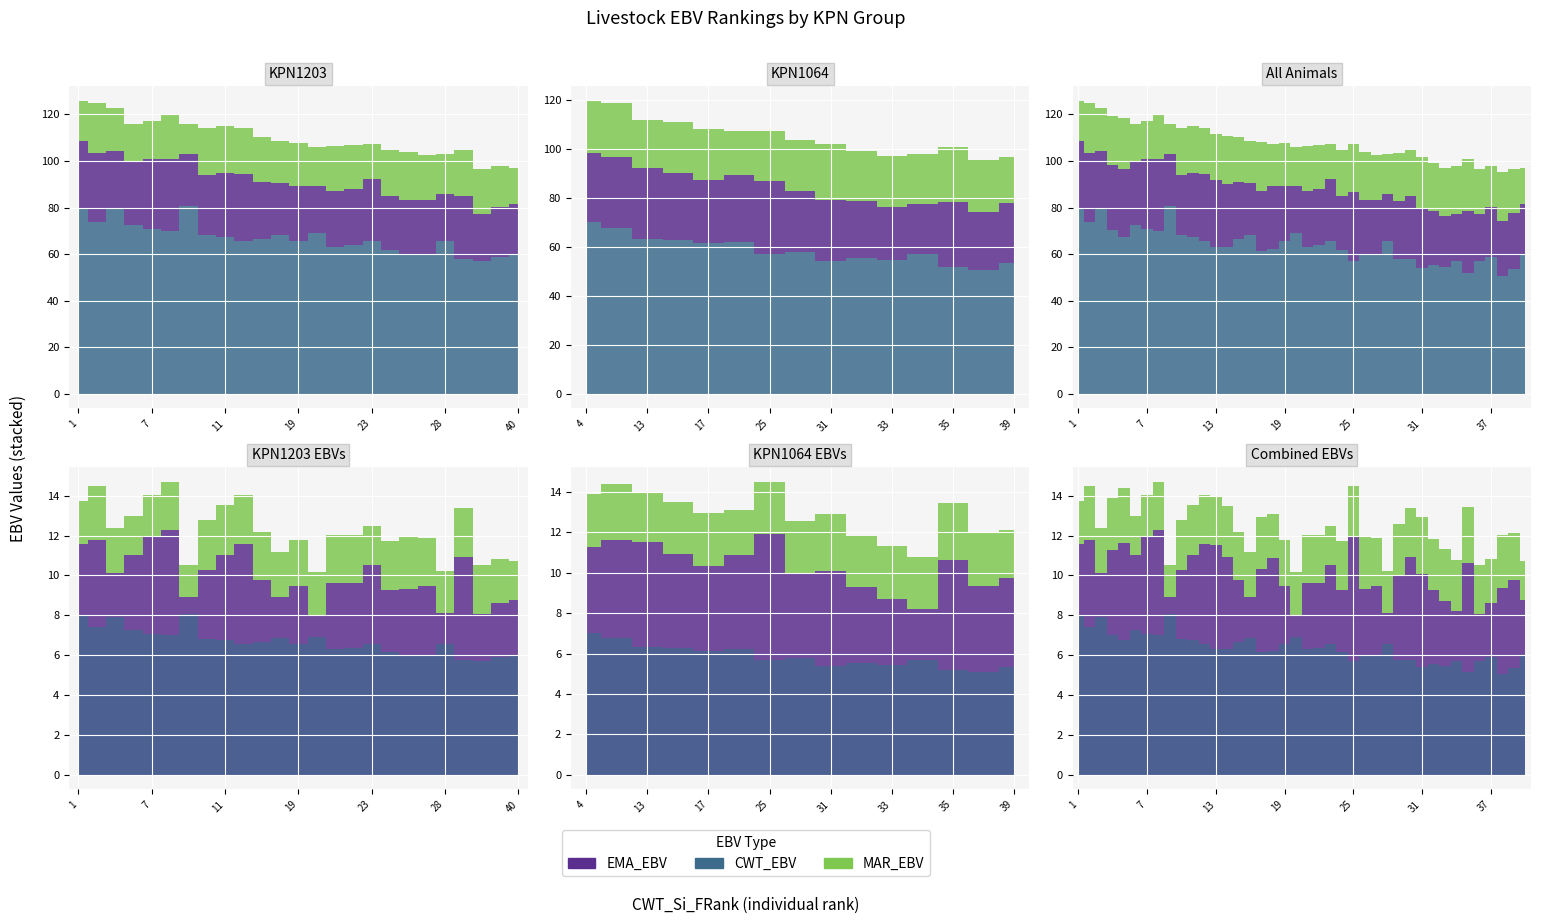

What is the difference between the highest and lowest values at 11?

64.9